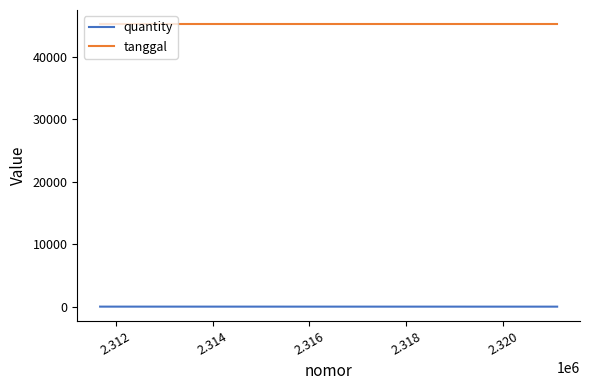

Which series has the largest total across all categories?

tanggal